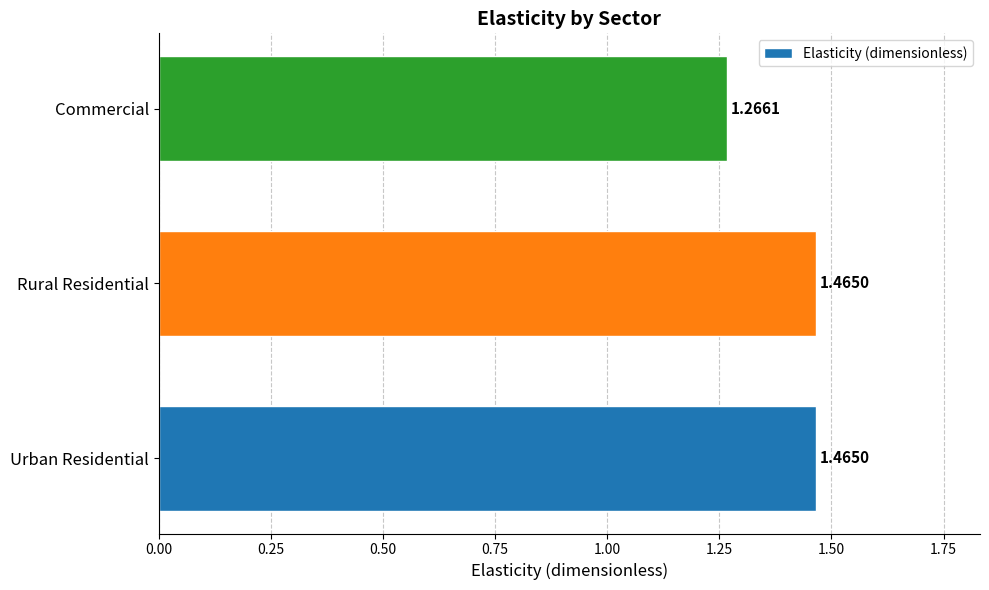

At which label is the value closest to 1?

Commercial